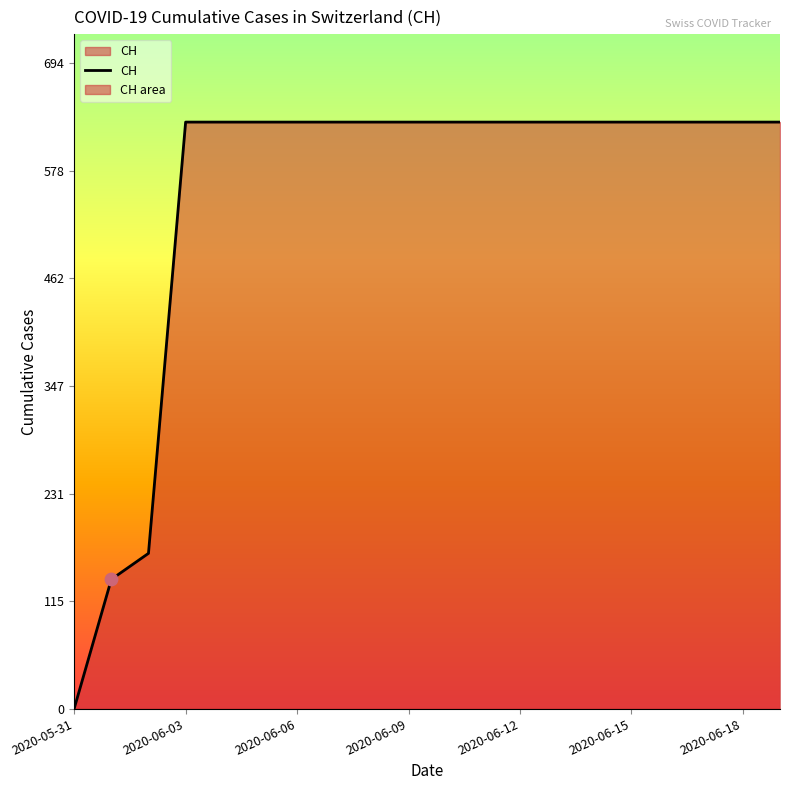

What is the maximum value shown in the chart?

631